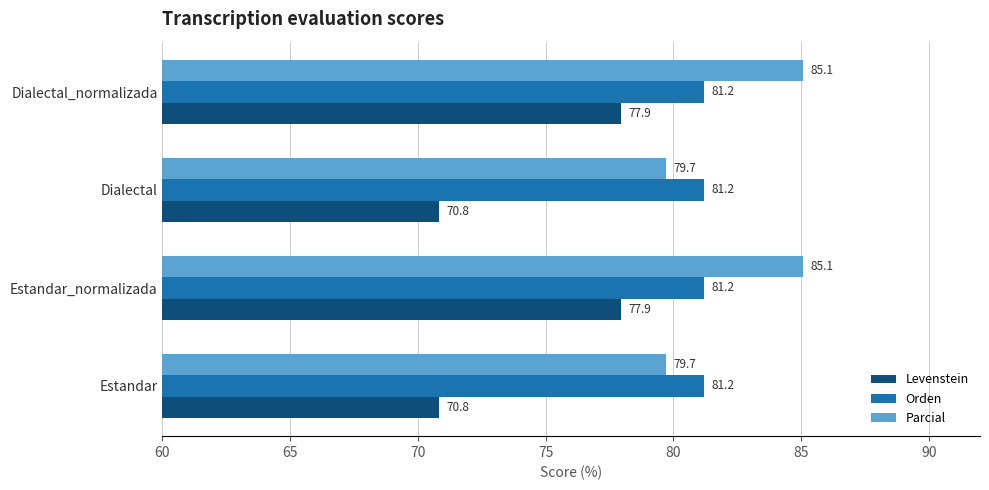

Between Estandar and Dialectal_normalizada, which series saw the biggest shift?

Levenstein